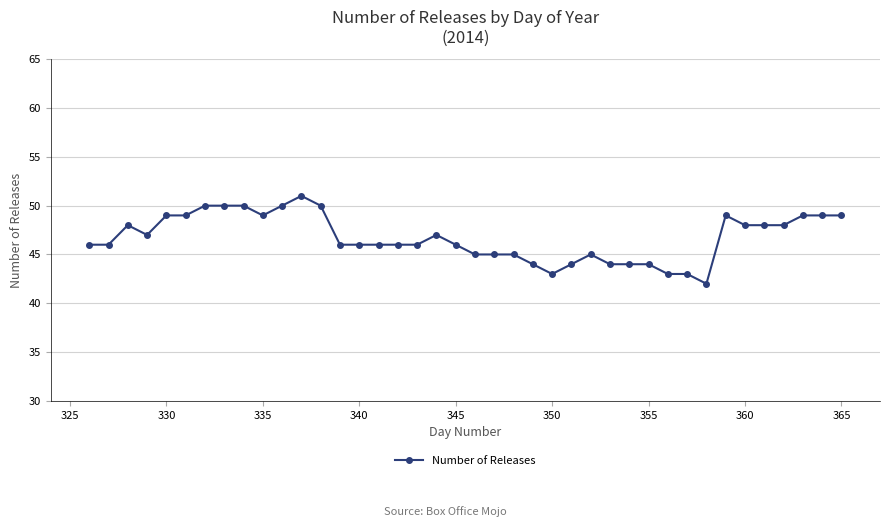

What is the value of the 14th point from the left?

46